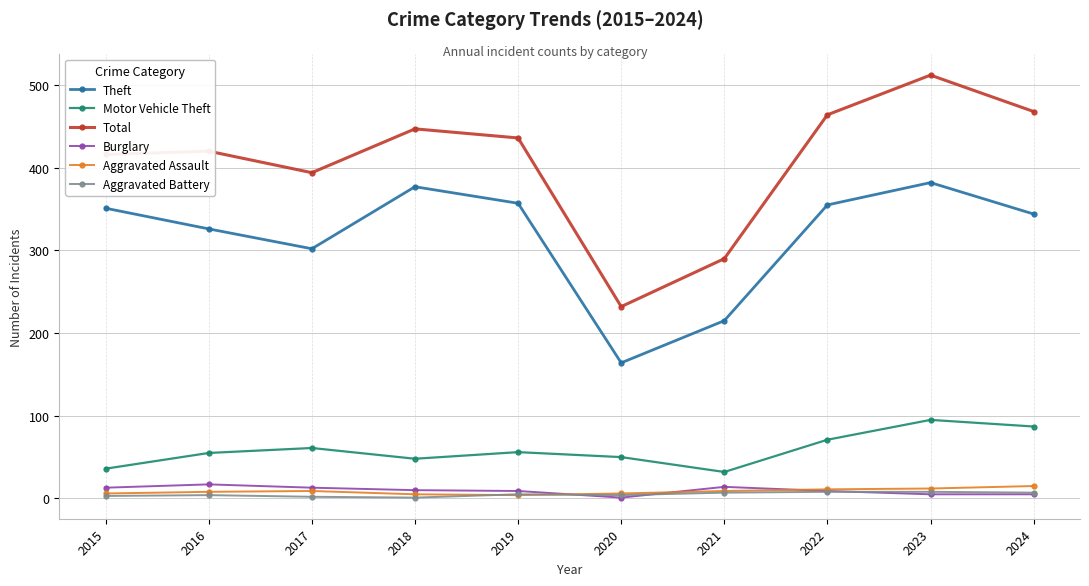

What is the difference between the Theft values at 2016 and 2018?

51